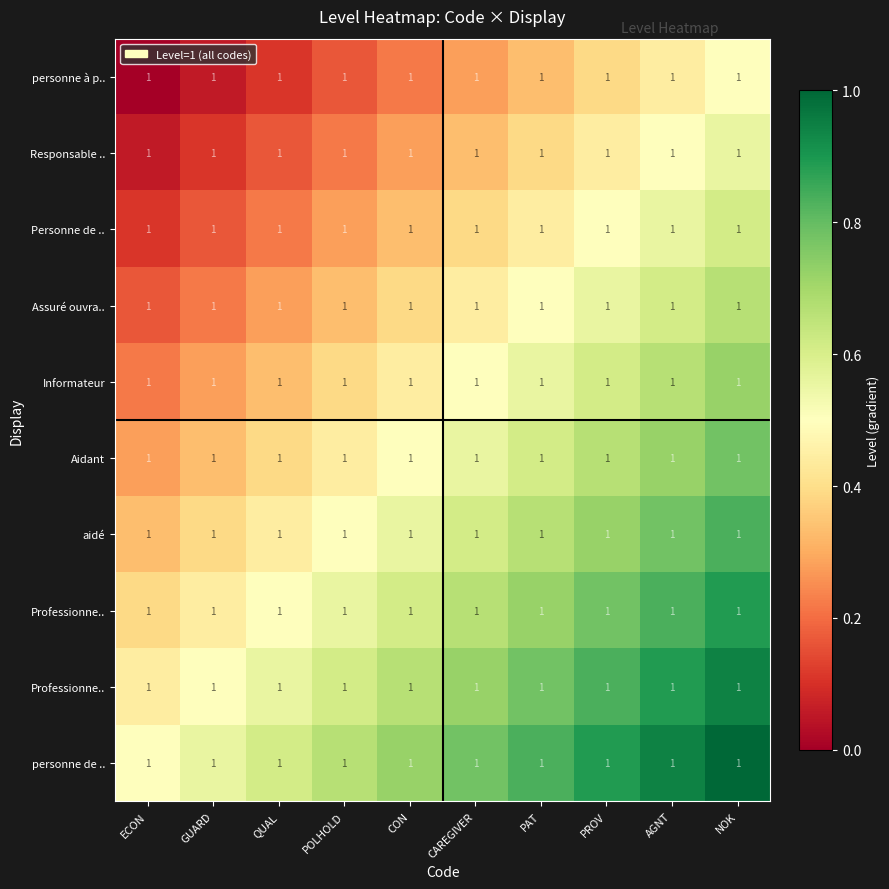

Which has a higher value, NOK or AGNT?

NOK